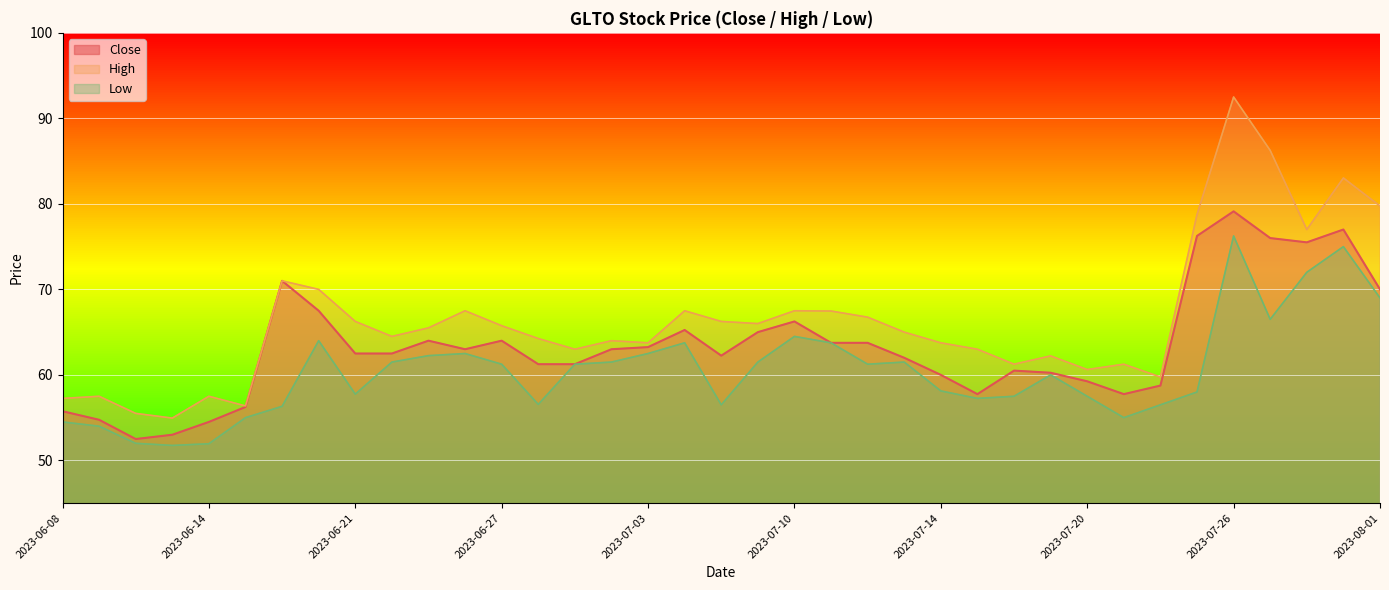

Count the number of data series in this chart.

3